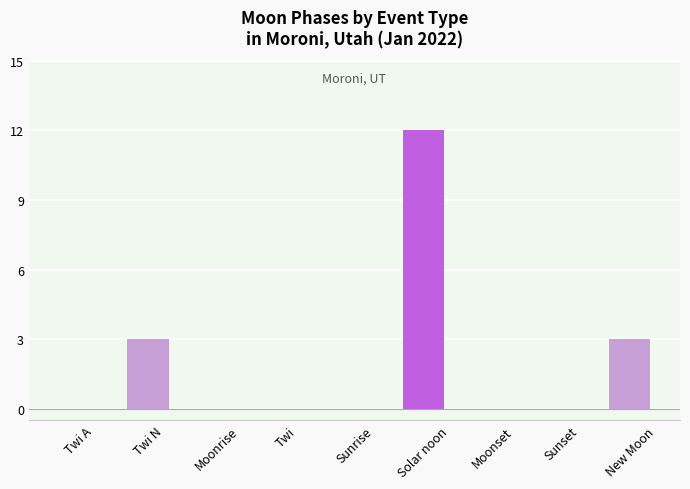

What is the sum of all values?

18